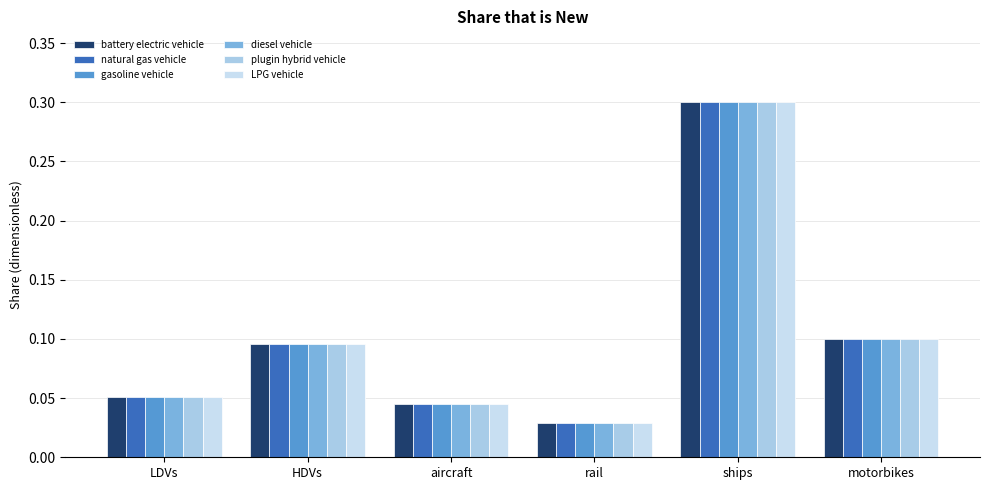

What is the sum of all diesel vehicle values?

0.6